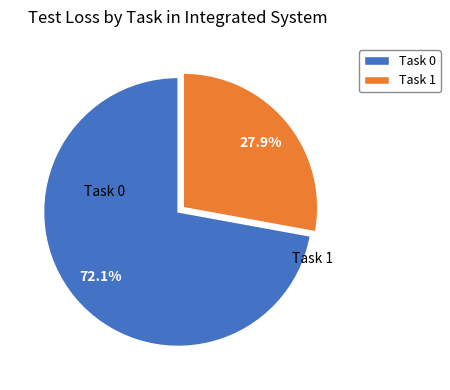

What is the largest slice in the pie chart?

Task 0